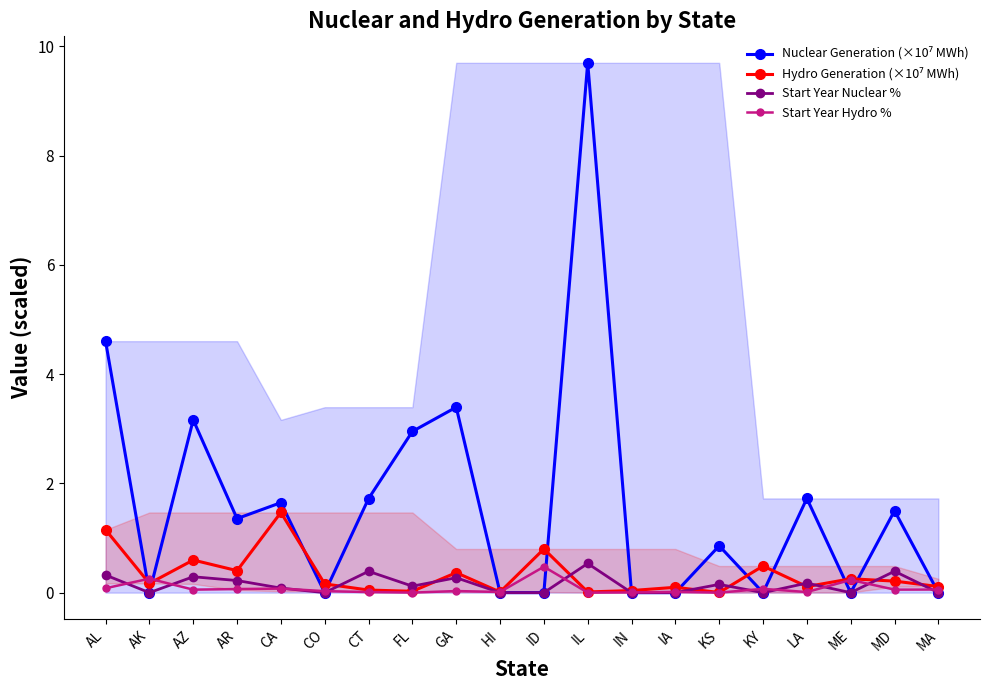

Which series has the largest total across all categories?

Nuclear Generation (×10⁷ MWh)